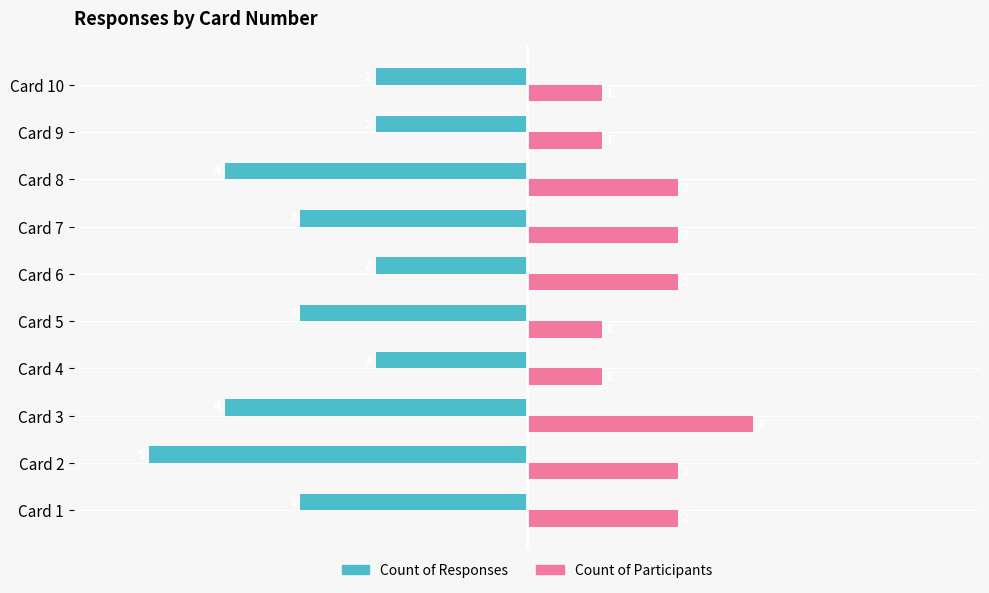

List the series in order of their peak value, lowest first.

Count of Responses, Count of Participants